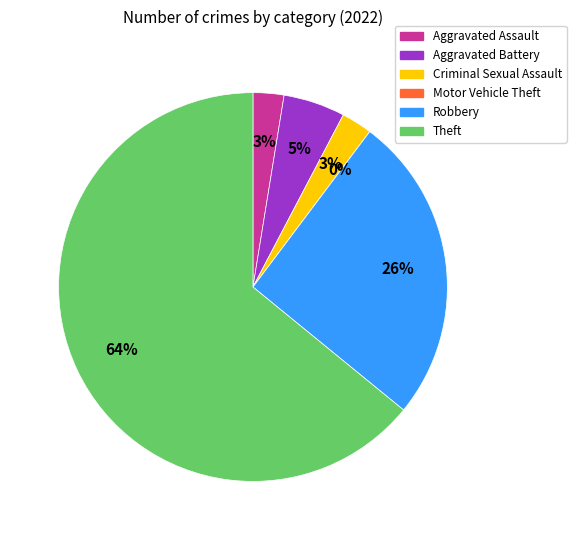

How many segments does this pie chart have?

6